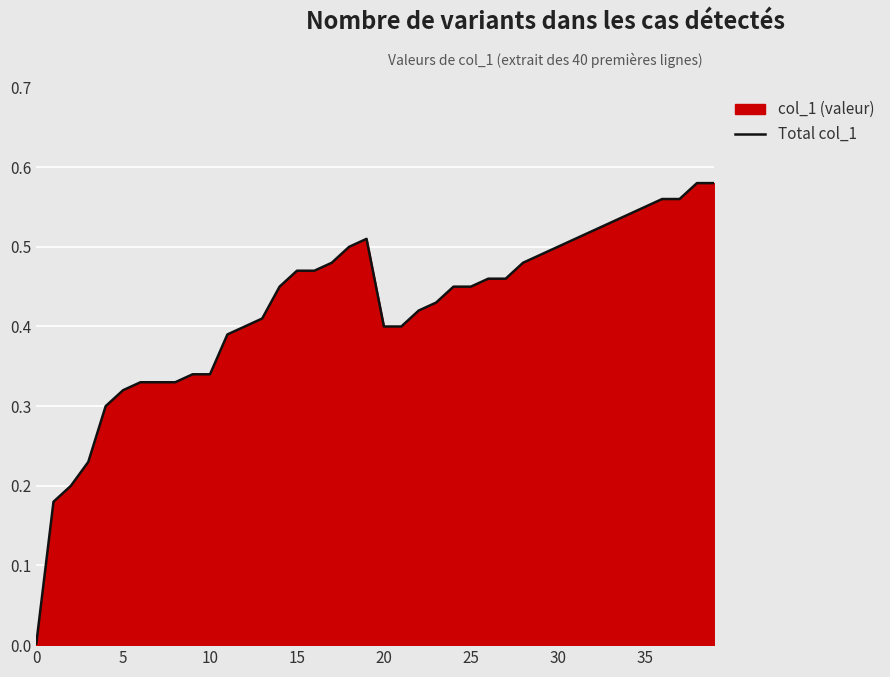

Is it true that the value at 15 is 0.7?

False